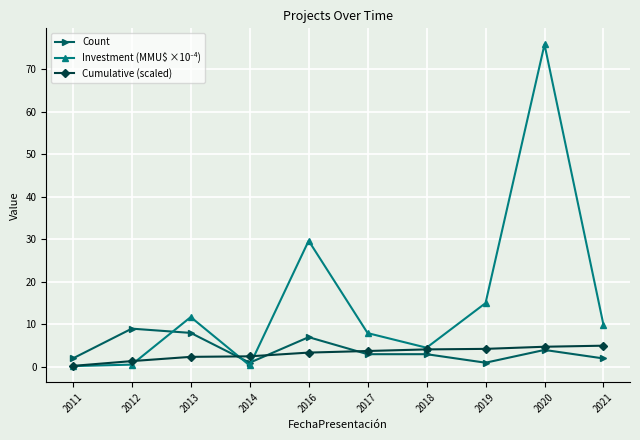

What value does the Count series have at 2018?

3.0